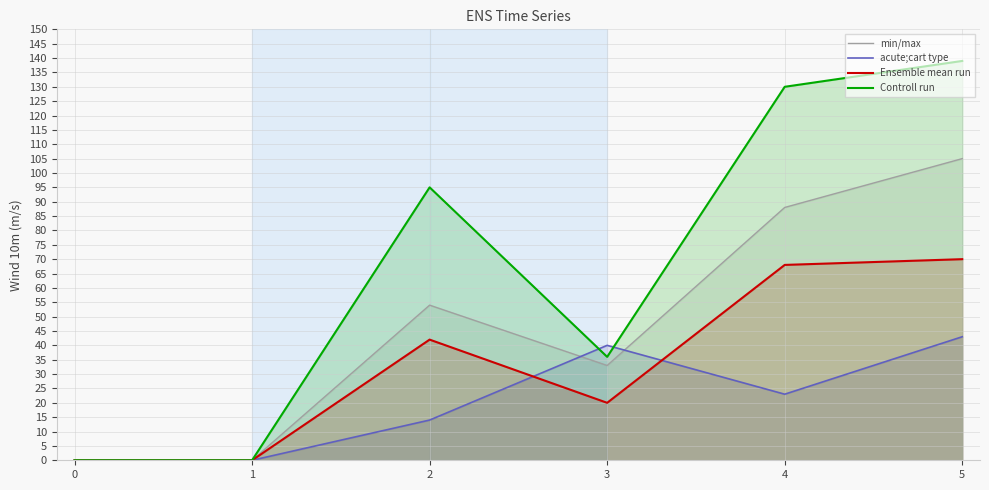

Which series changed the most between 2 and 3?

Controll run